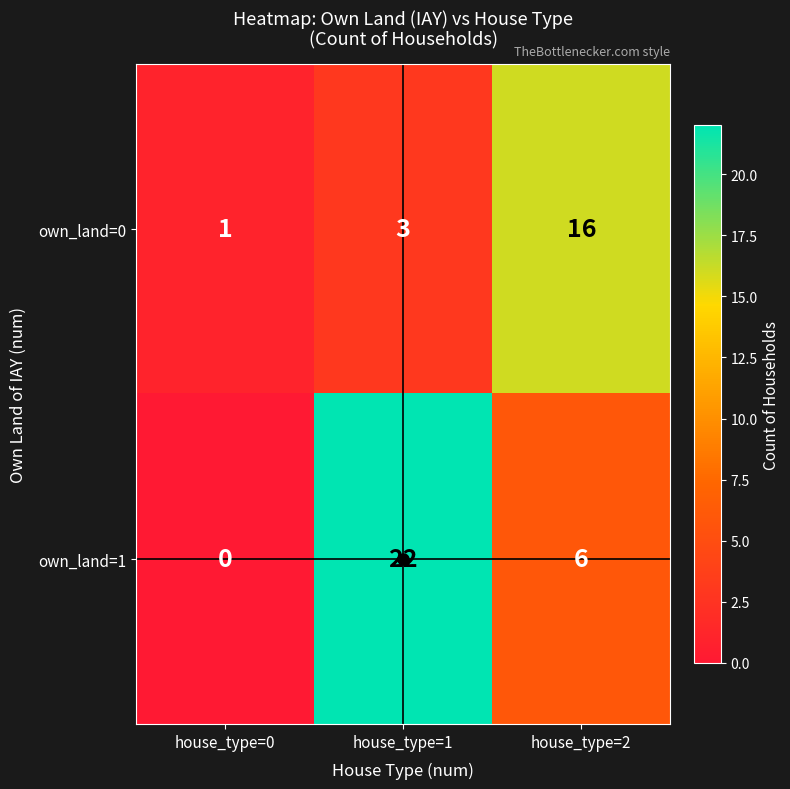

Rank the series at house_type=2 from lowest to highest value.

own_land=1, own_land=0